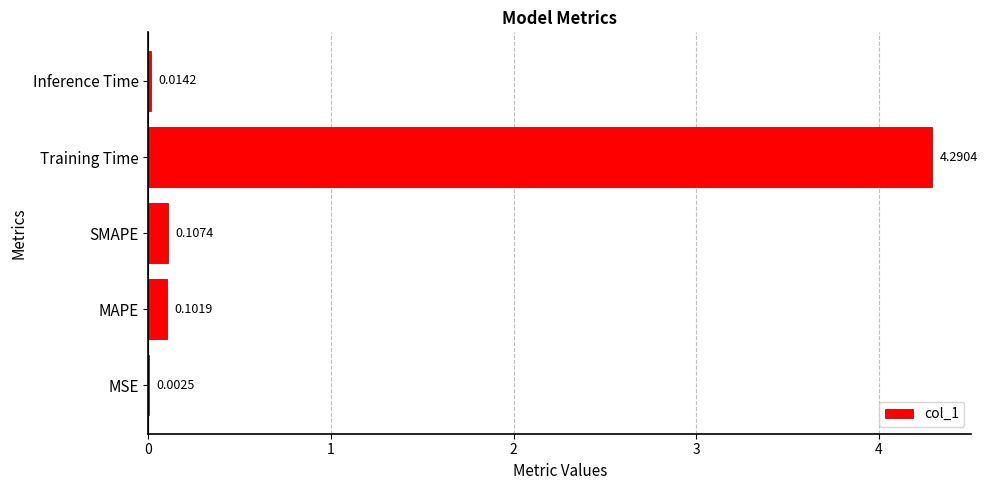

Which category has the highest value across all series?

Training Time